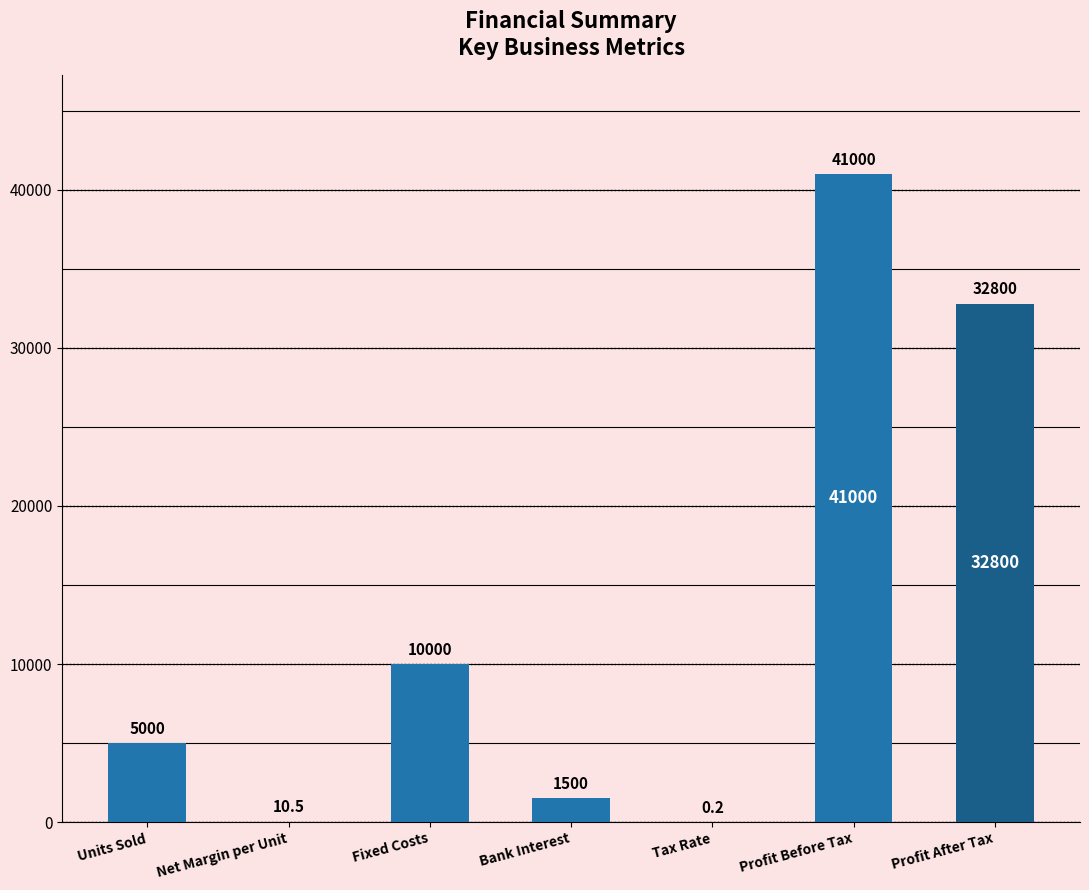

What is the maximum value shown in the chart?

41000.0